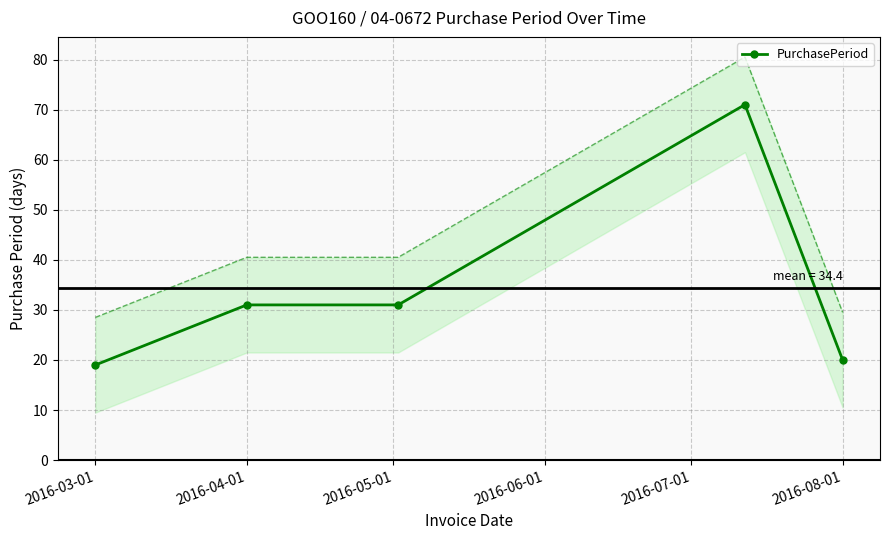

What is the minimum value for PurchasePeriod?

19